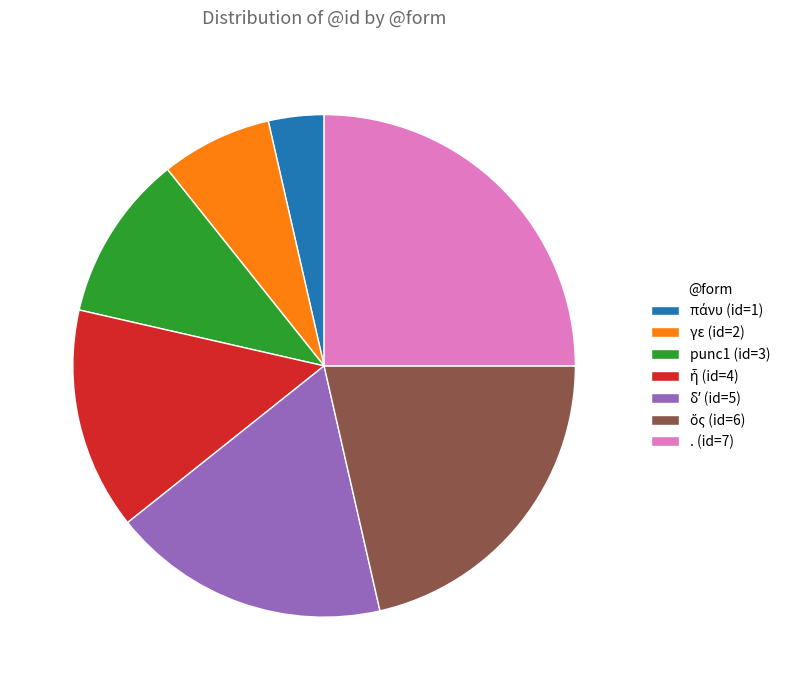

Do . (id=7) and γε (id=2) together represent more than half of the pie?

No